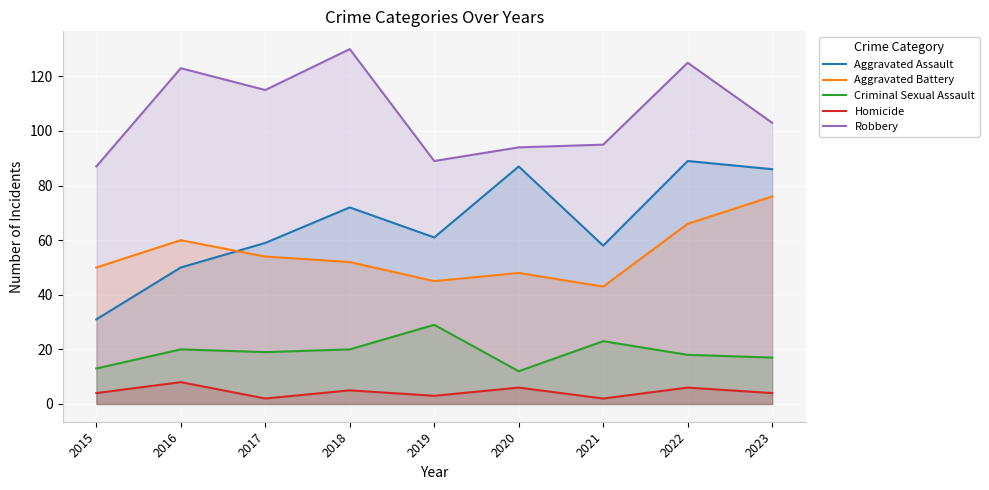

How many values in the Aggravated Battery series are below 52?

4